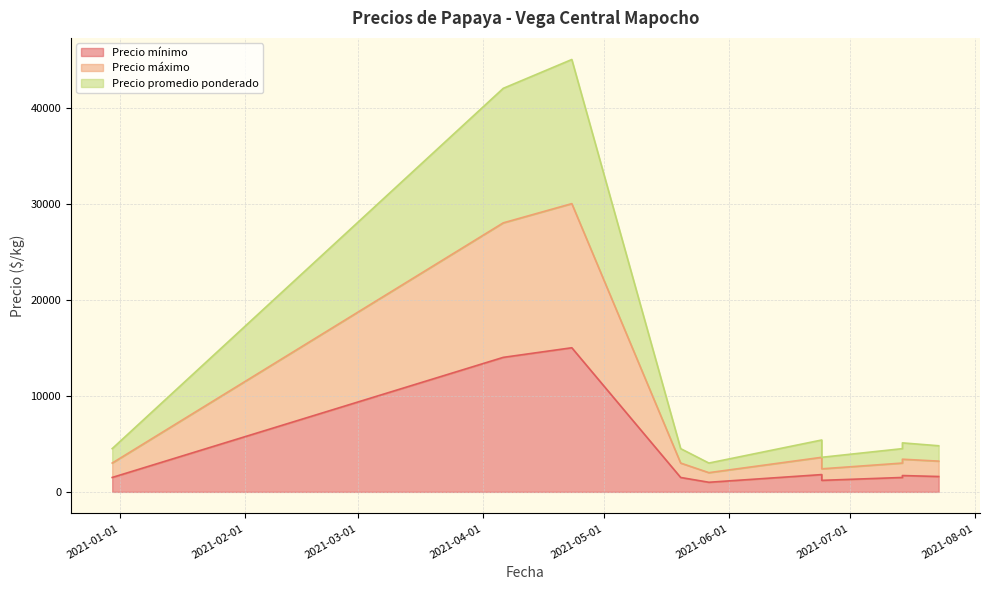

Which series has the largest range (max minus min)?

Precio promedio ponderado